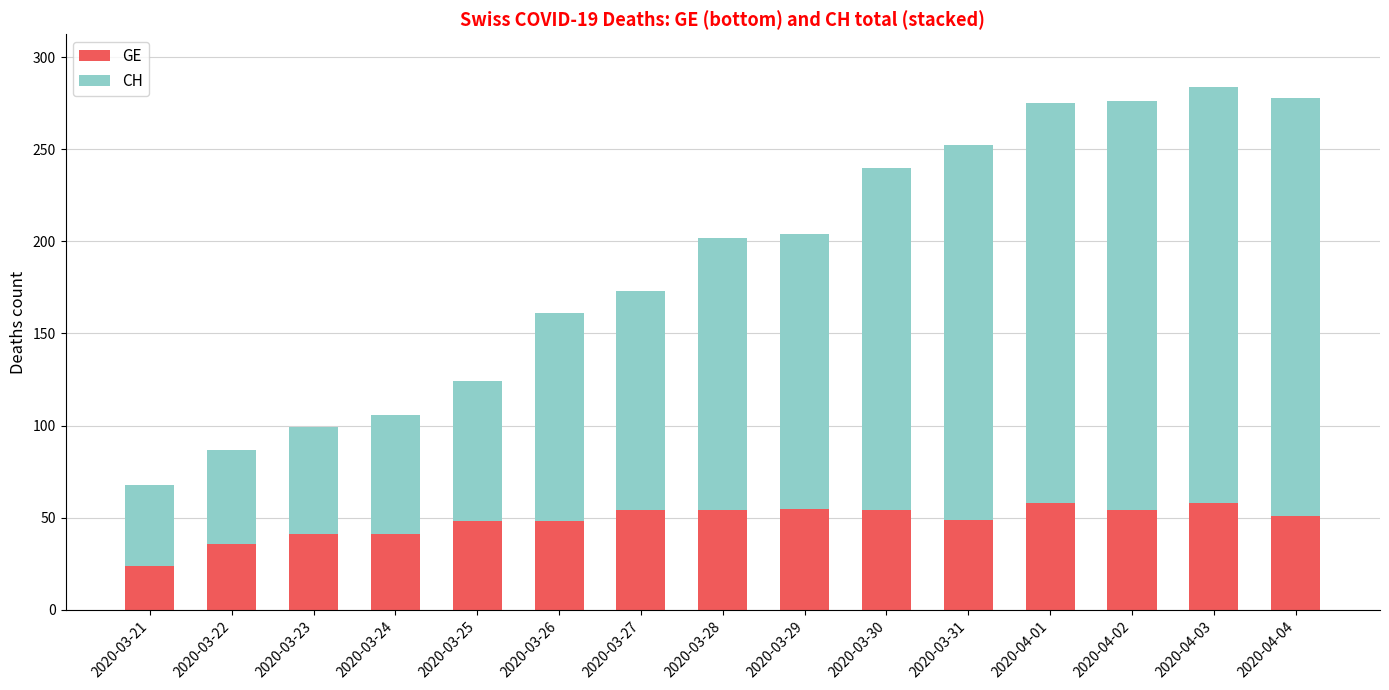

What is the total value across all series at 2020-04-04?

278